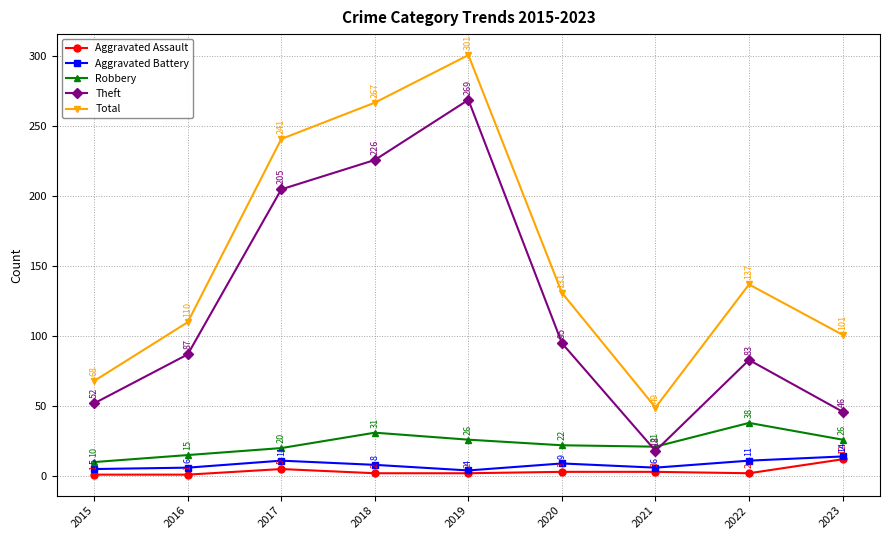

At which label does Aggravated Battery reach its minimum?

2019